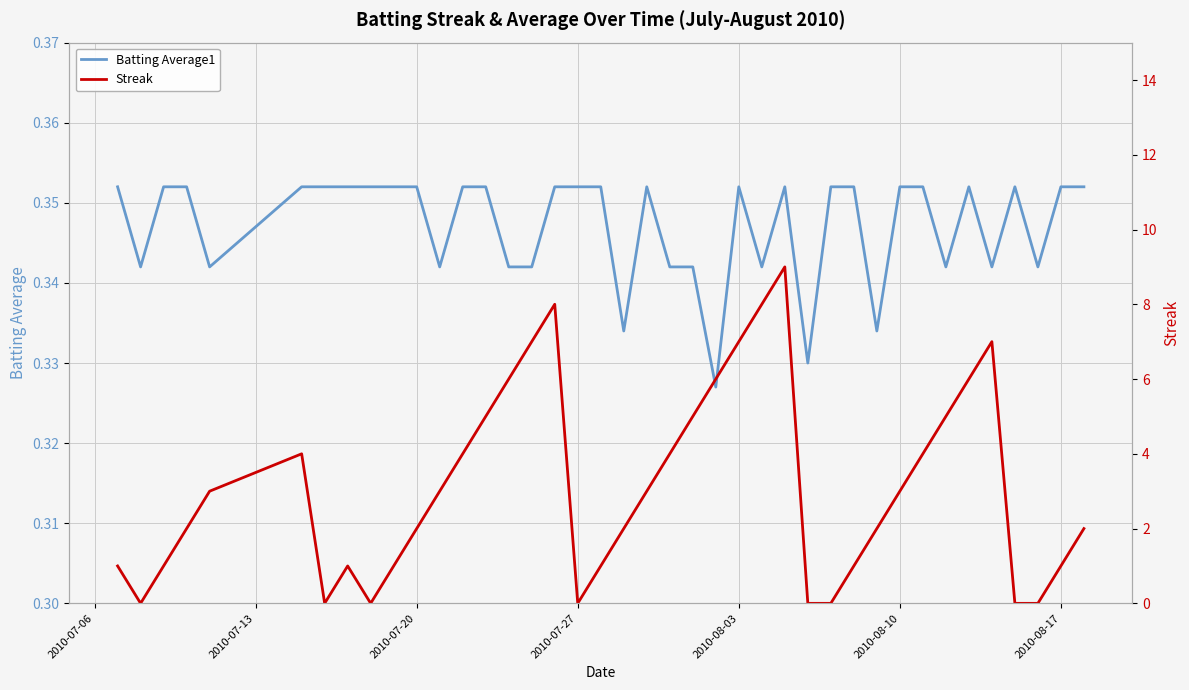

What is the maximum value shown in the chart?

9.0